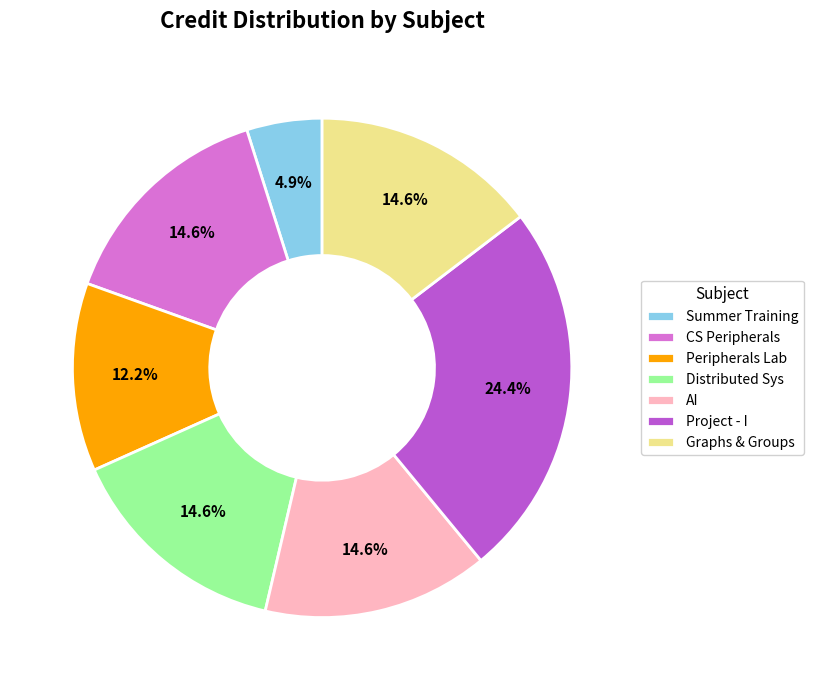

Which slice is the largest?

Project - I